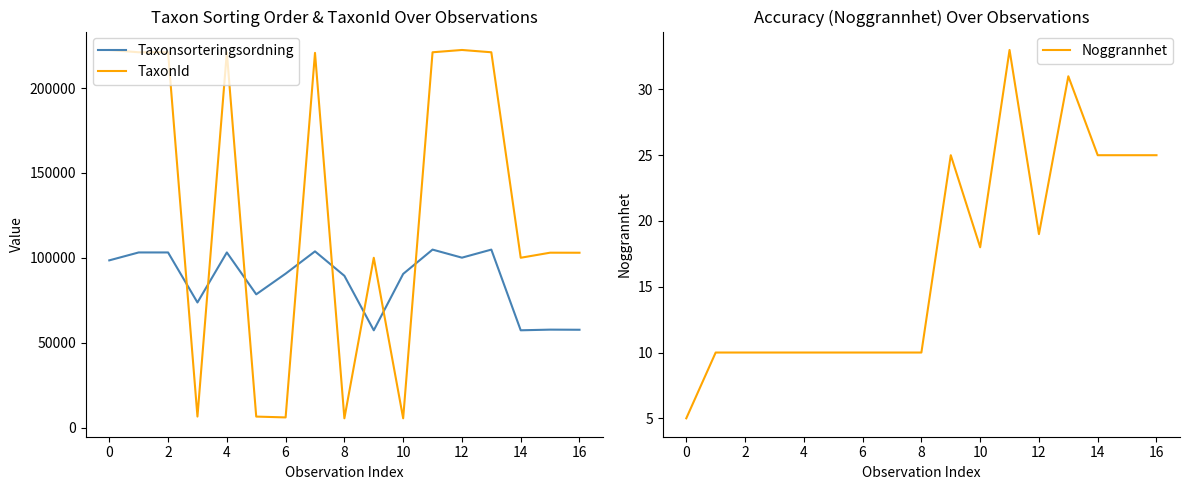

Is it true that Noggrannhet equals 8 at 13?

False